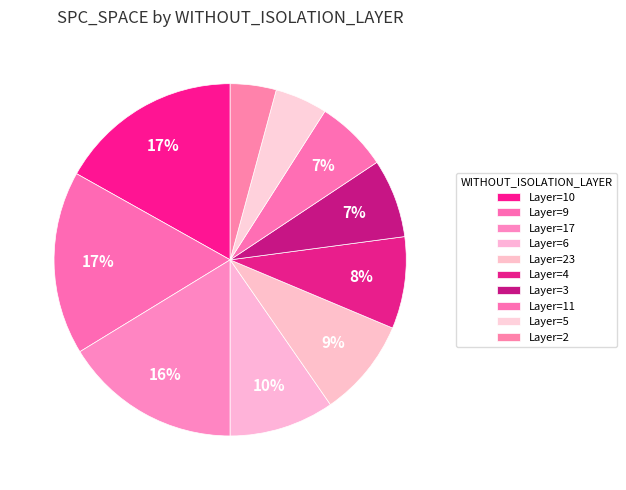

Count the number of slices in the pie.

10